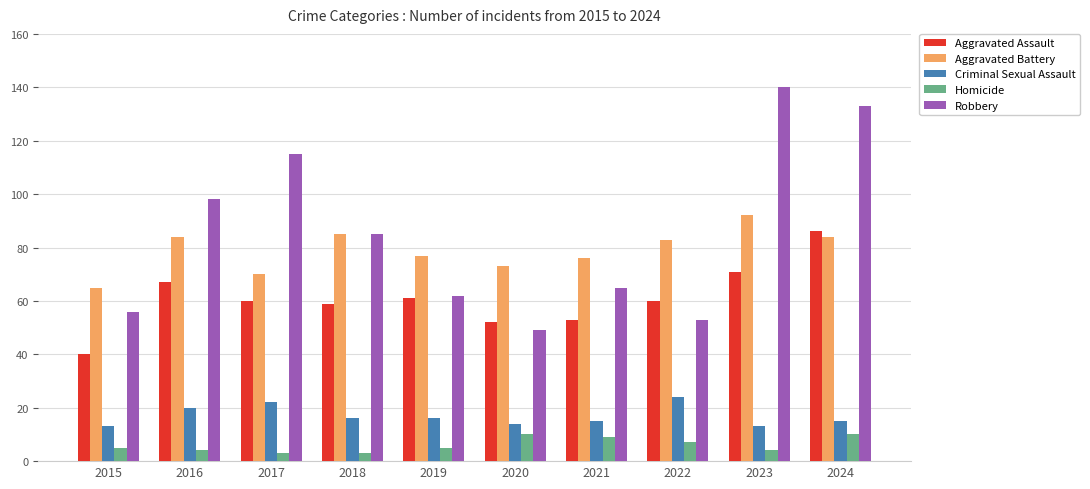

Is the value of Aggravated Assault at 2020 greater than the value of Robbery at 2019?

No